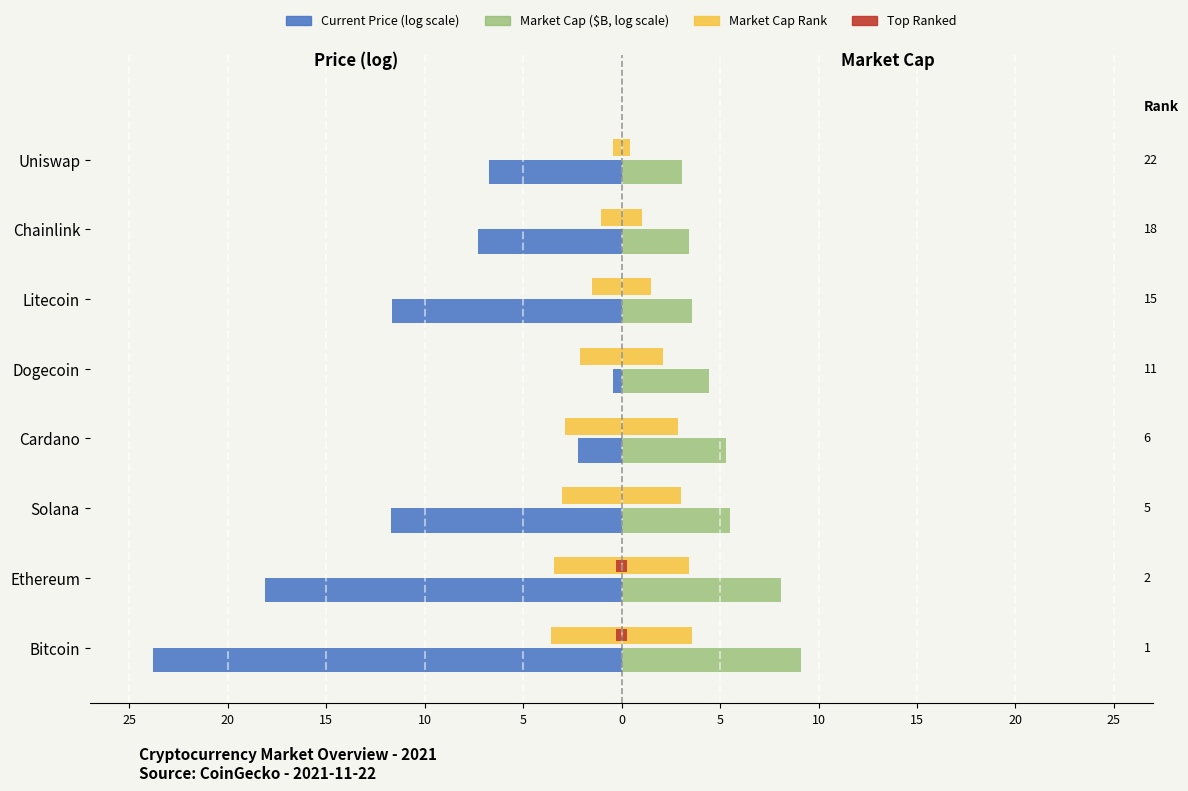

How many data points in Current Price (log scale) are above -7?

3